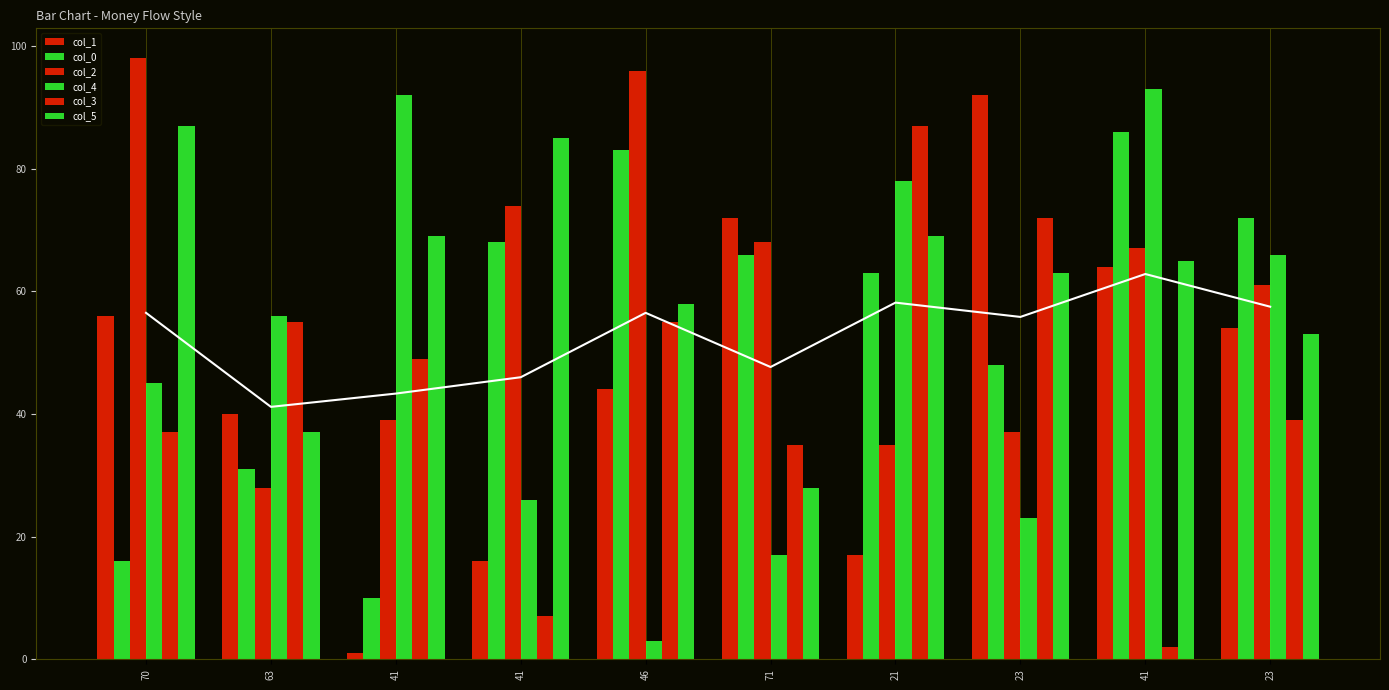

Between 21 and 23, which series saw the biggest shift?

col_1